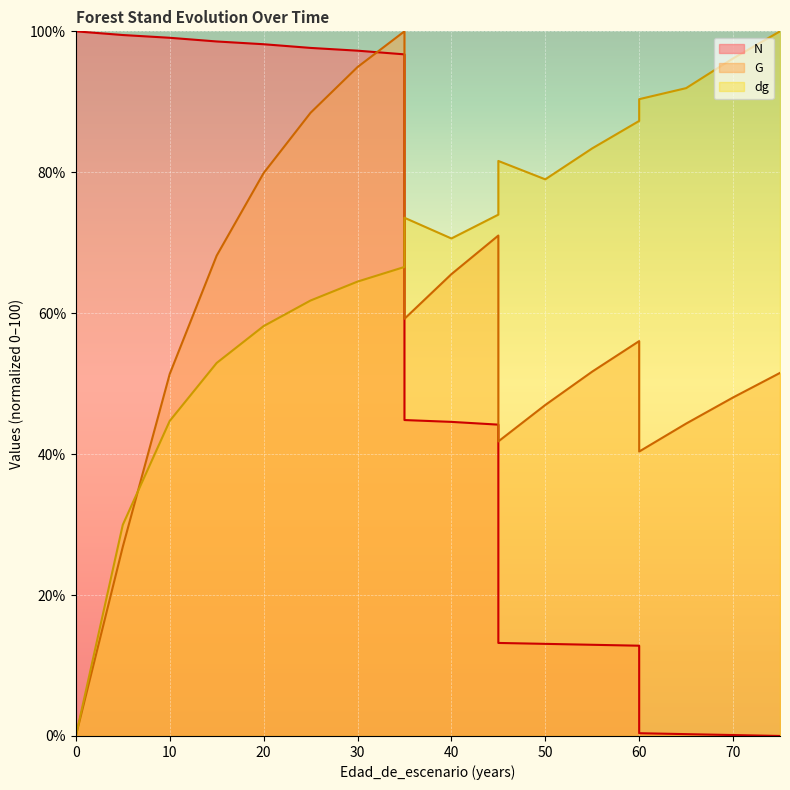

Reading right to left, list all the values displayed in this chart.

N: 75=0.0	70=0.1	65=0.3	60=0.4	60=12.8	55=12.9	50=13.1	45=13.2	45=44.2	40=44.6	35=44.8	35=96.7	30=97.3	25=97.6	20=98.2	15=98.6	10=99.1	5=99.5	0=100.0	0=100.0
G: 75=51.5	70=48.0	65=44.3	60=40.4	60=56.0	55=51.7	50=47.0	45=41.8	45=71.0	40=65.5	35=59.2	35=100.0	30=94.9	25=88.4	20=79.9	15=68.2	10=51.4	5=26.8	0=0.0	0=0.0
dg: 75=100.0	70=96.2	65=91.9	60=90.4	60=87.3	55=83.4	50=79.0	45=81.6	45=74.0	40=70.6	35=73.5	35=66.6	30=64.5	25=61.8	20=58.2	15=52.9	10=44.7	5=30.0	0=0.0	0=0.0